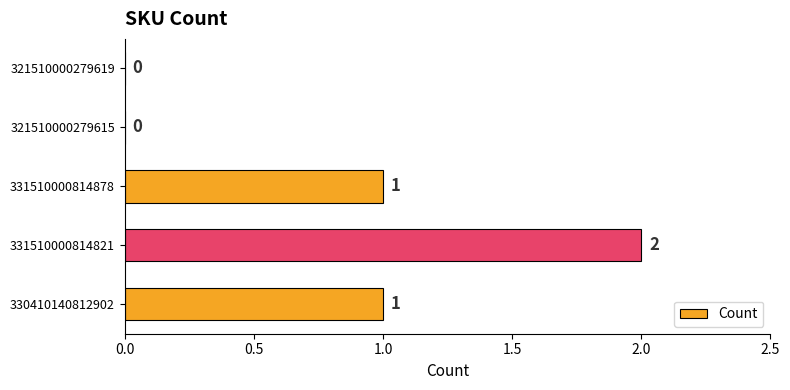

What is the maximum value shown in the chart?

2